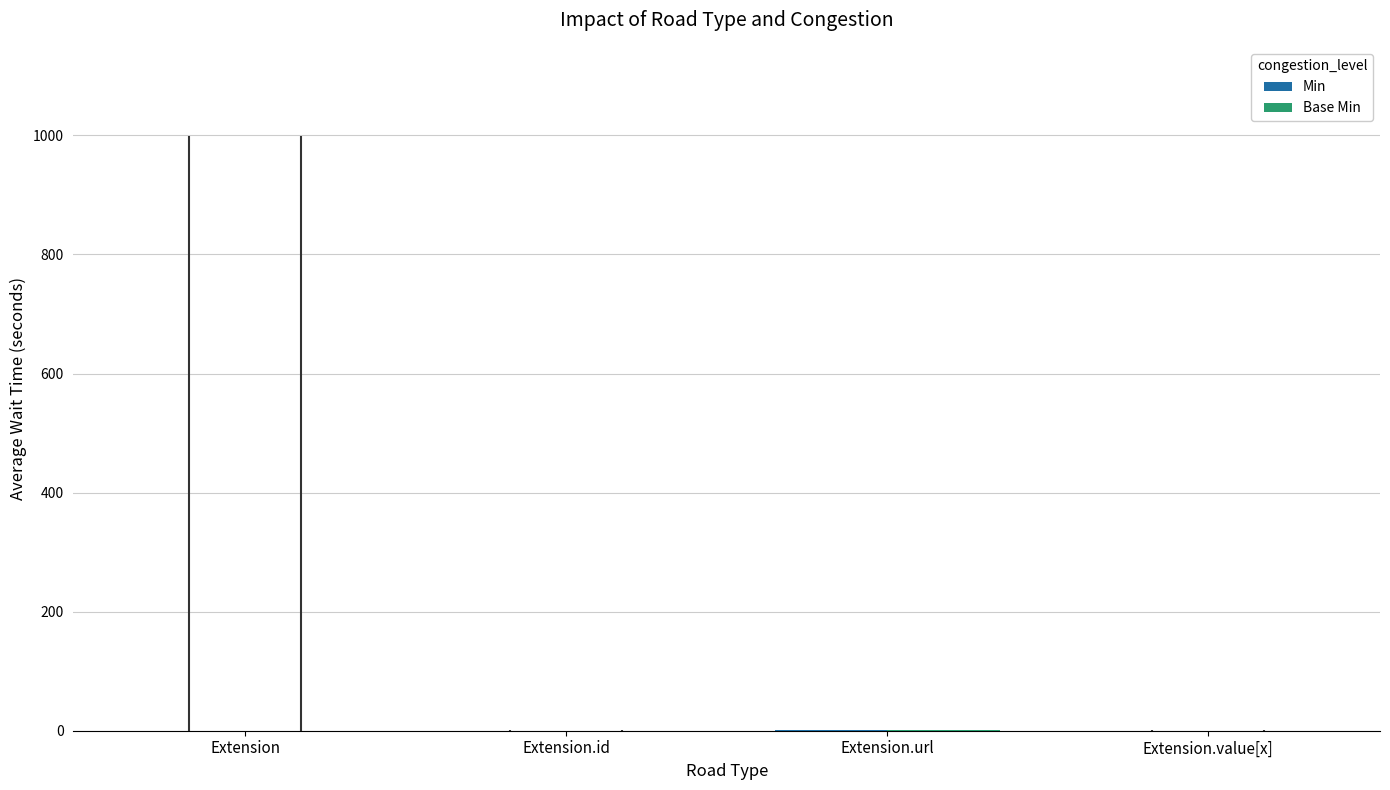

At which label is Base Min closest to 0?

Extension